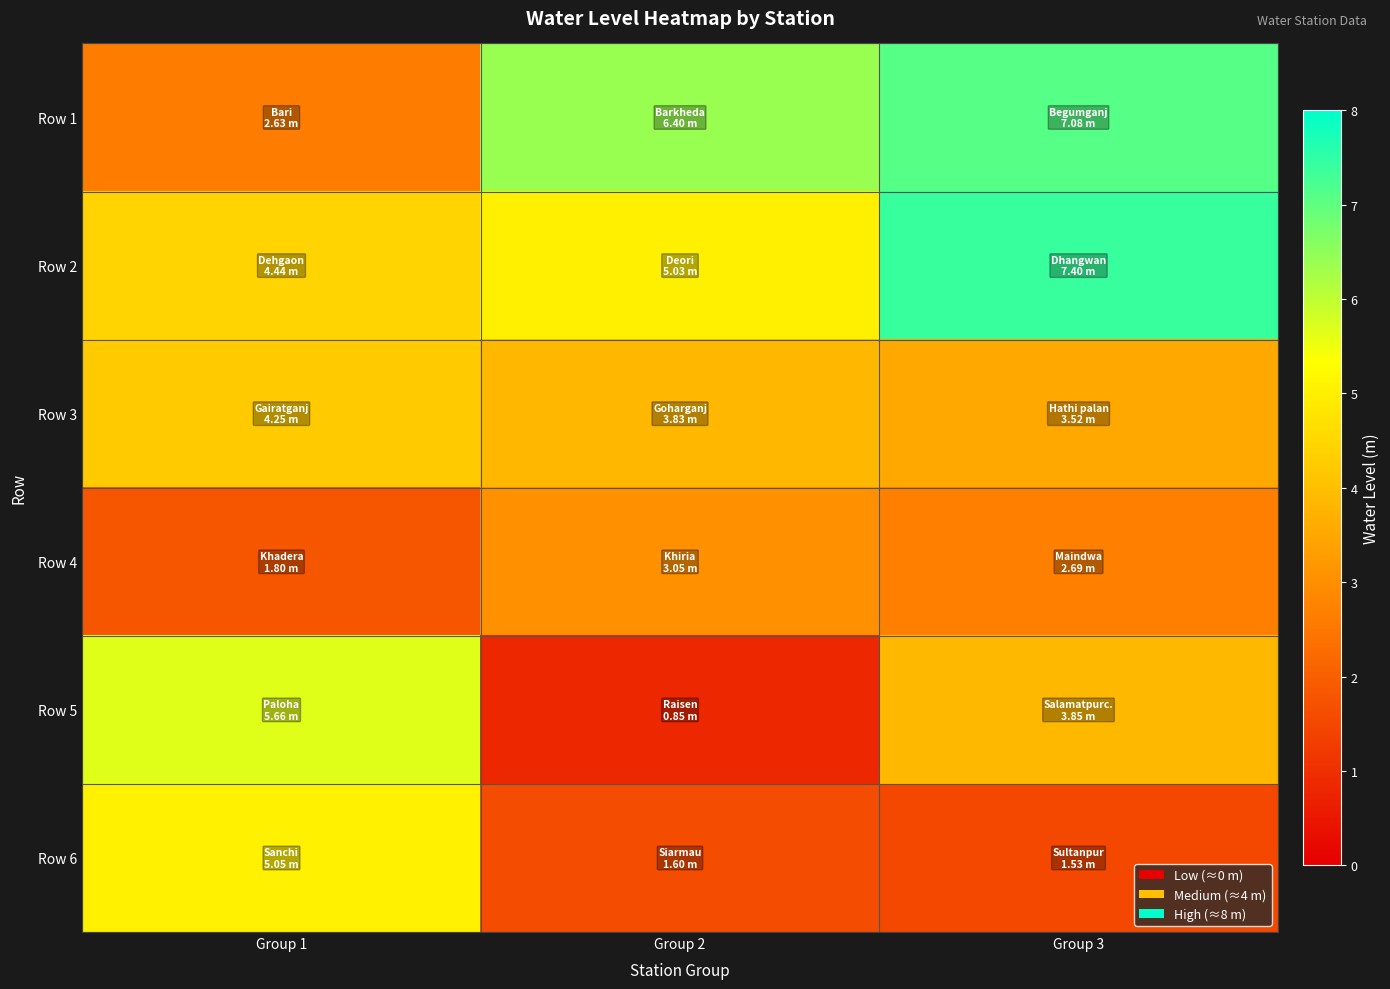

Between Group 2 and Group 3, which series saw the biggest shift?

Row 5